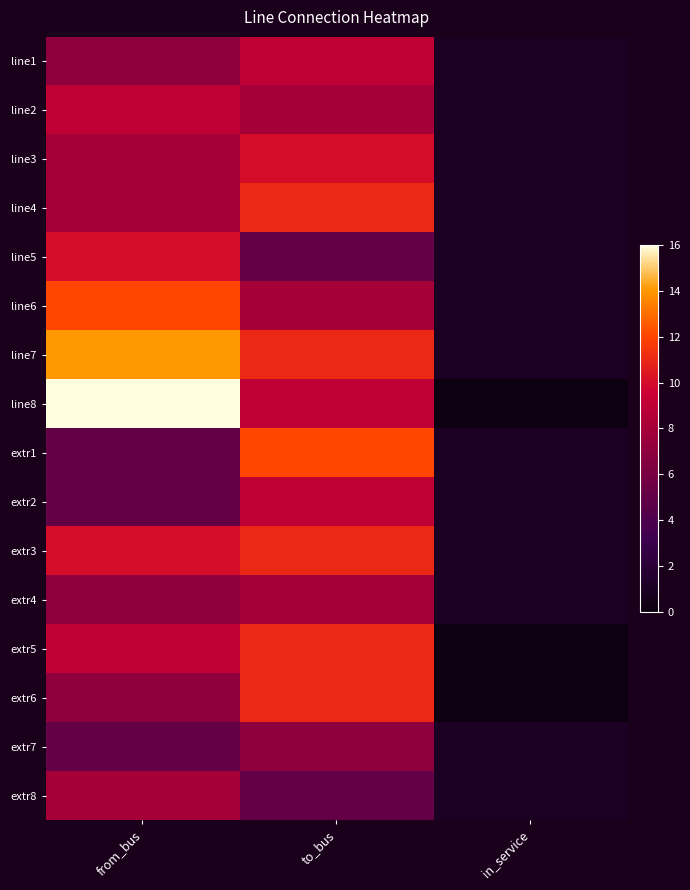

Reading right to left, transcribe all the data shown in this chart.

line1: in_service=1	to_bus=9	from_bus=7
line2: in_service=1	to_bus=8	from_bus=9
line3: in_service=1	to_bus=10	from_bus=8
line4: in_service=1	to_bus=11	from_bus=8
line5: in_service=1	to_bus=5	from_bus=10
line6: in_service=1	to_bus=8	from_bus=12
line7: in_service=1	to_bus=11	from_bus=14
line8: in_service=0	to_bus=9	from_bus=16
extr1: in_service=1	to_bus=12	from_bus=5
extr2: in_service=1	to_bus=9	from_bus=5
extr3: in_service=1	to_bus=11	from_bus=10
extr4: in_service=1	to_bus=8	from_bus=7
extr5: in_service=0	to_bus=11	from_bus=9
extr6: in_service=0	to_bus=11	from_bus=7
extr7: in_service=1	to_bus=7	from_bus=5
extr8: in_service=1	to_bus=5	from_bus=8